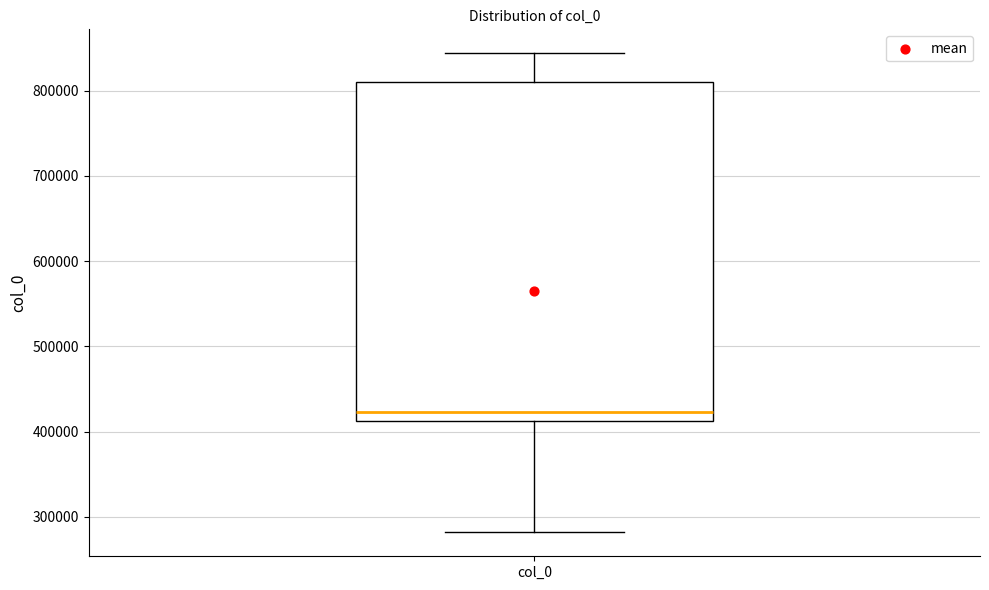

Read this box plot against the y-axis: the position of the median line, the range covered by the box, and the ends of both whiskers. The values are not printed on the chart, so give them approximately, as read against the axis.

median 420000, box 410000 to 810000, whiskers 280000 to 840000